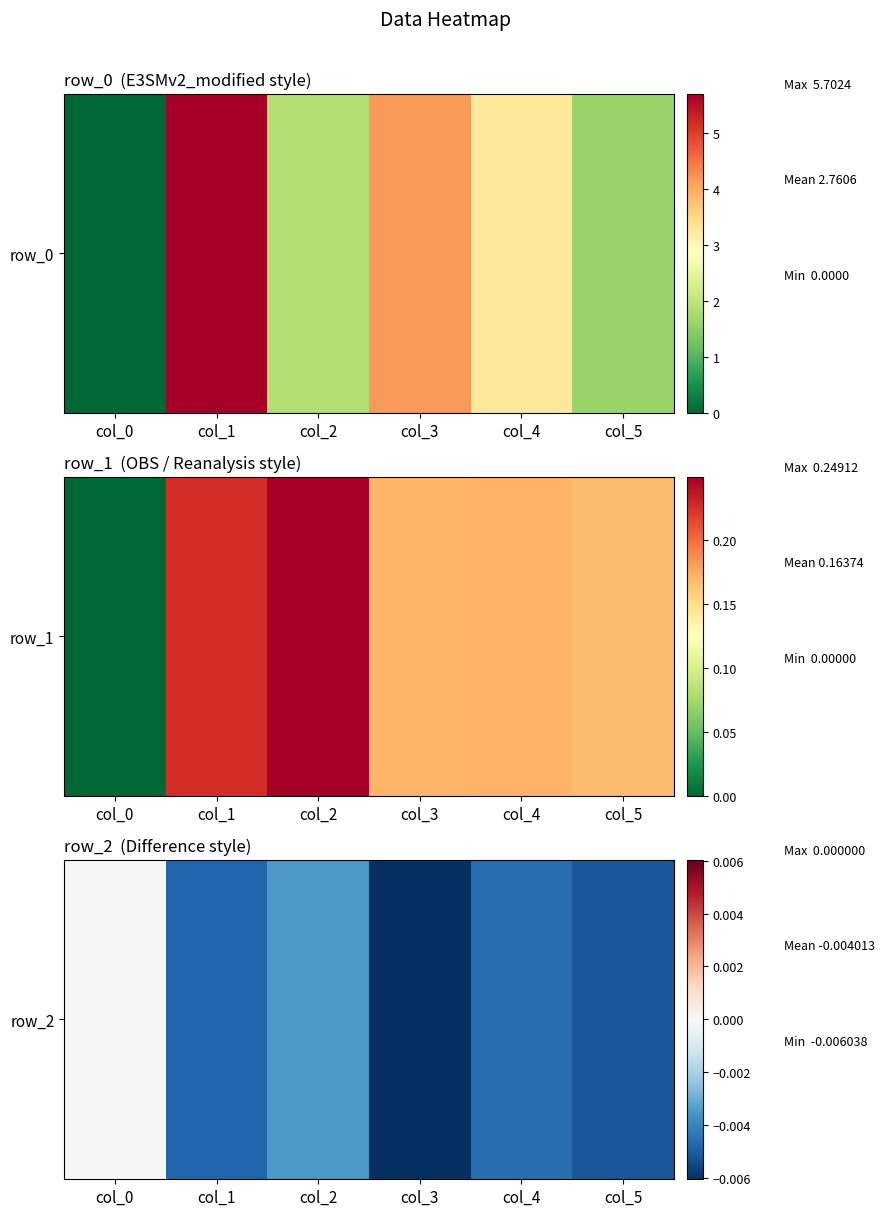

How many categories are shown in the chart?

6